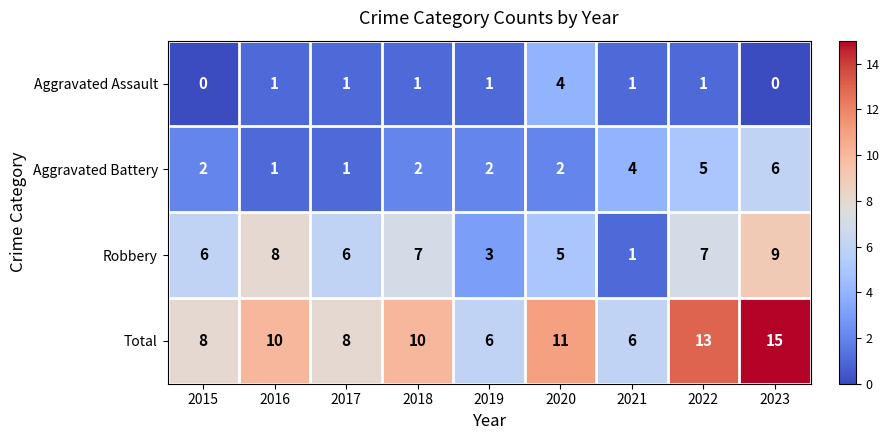

How many Aggravated Assault values are between 1 and 2?

6